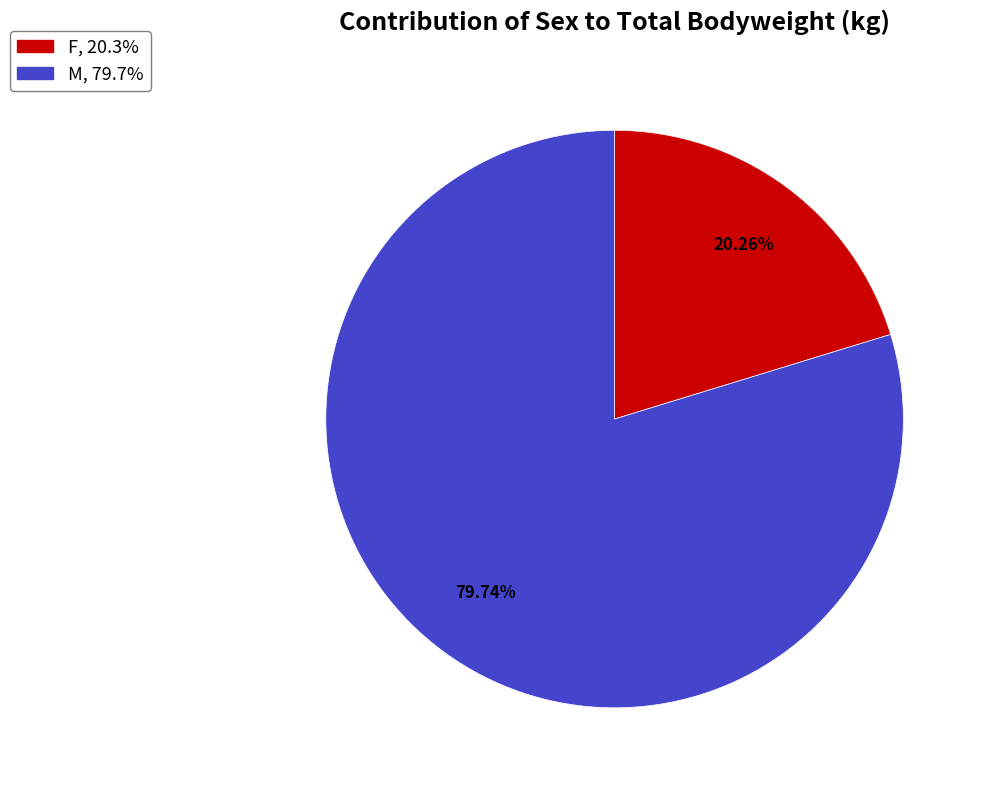

Which category accounts for the majority?

M